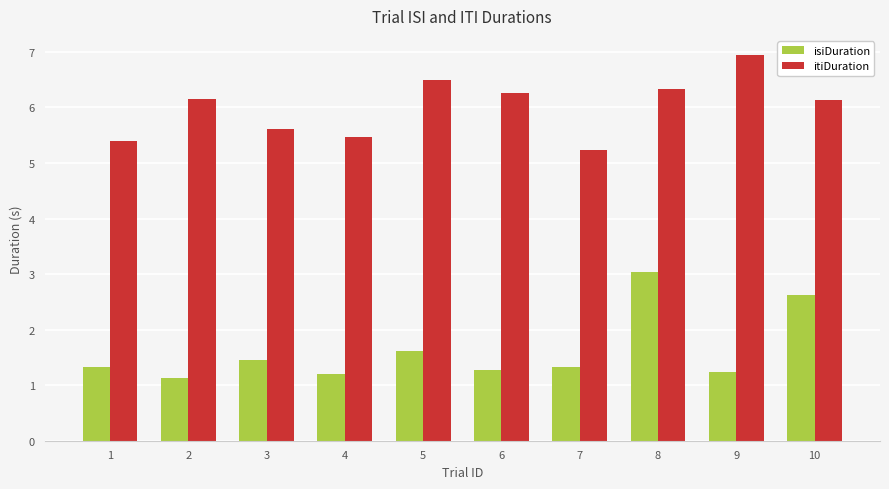

How many bars are there in total?

20